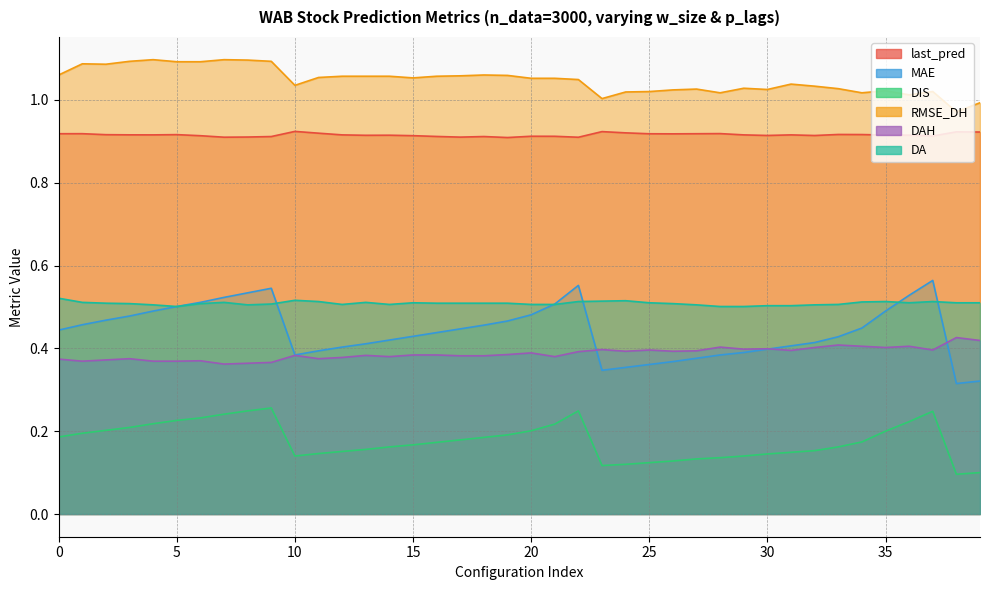

How many values in the RMSE_DH series are below 1?

2